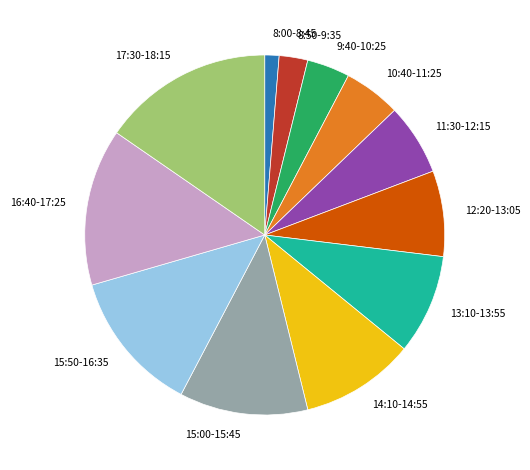

What is the ratio of the value at 16:40-17:25 to the value at 9:40-10:25?

3.7